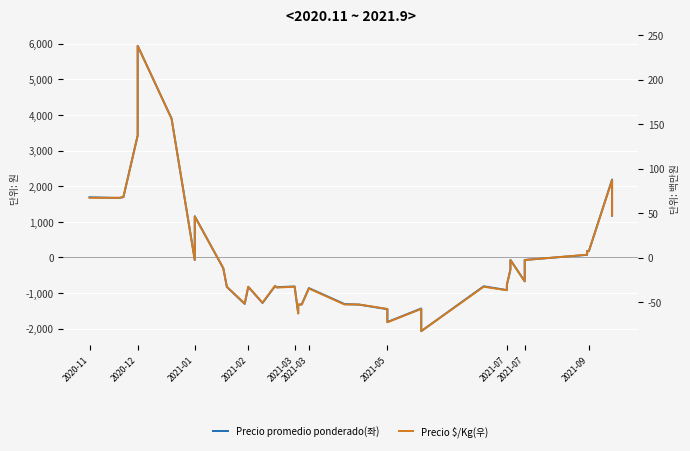

How many distinct data groups are displayed?

2